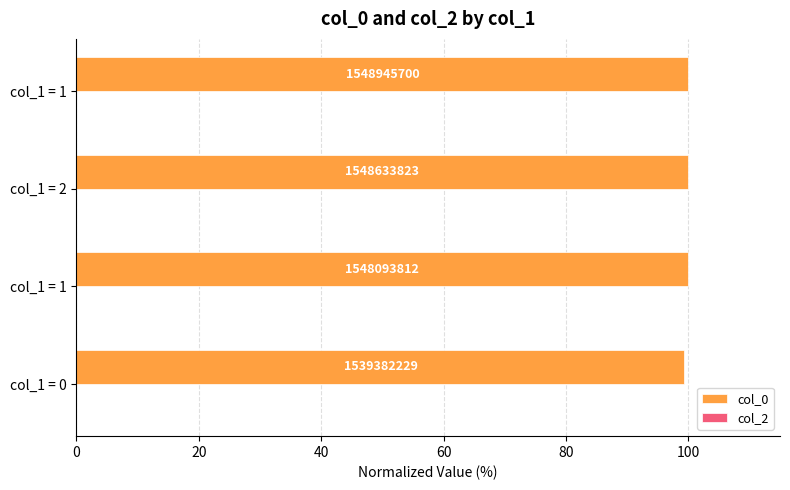

Are the bars grouped side by side (vs. stacked)?

No